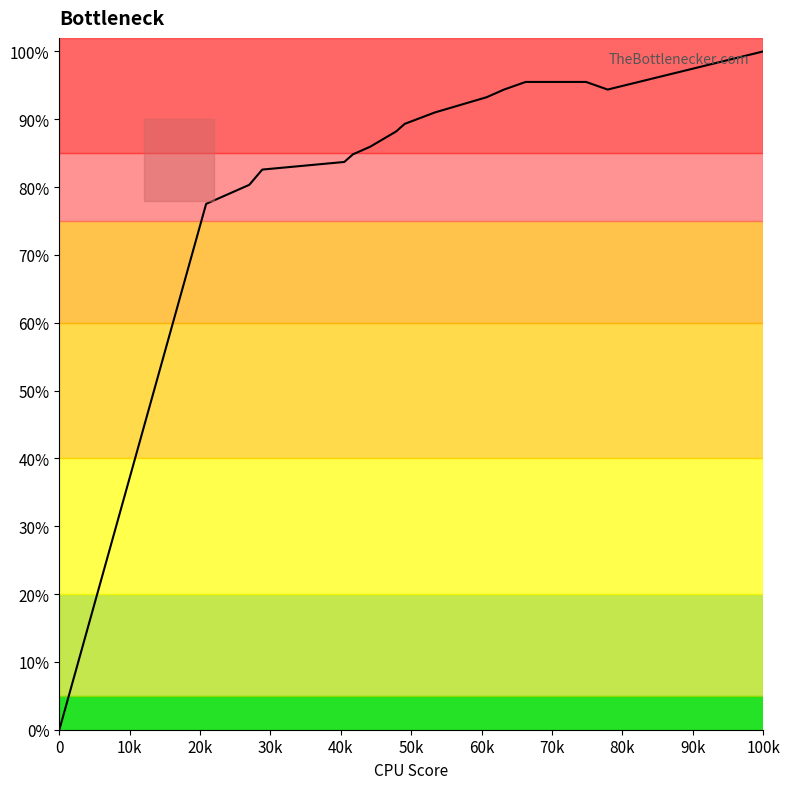

Does the chart have visible grid lines?

No